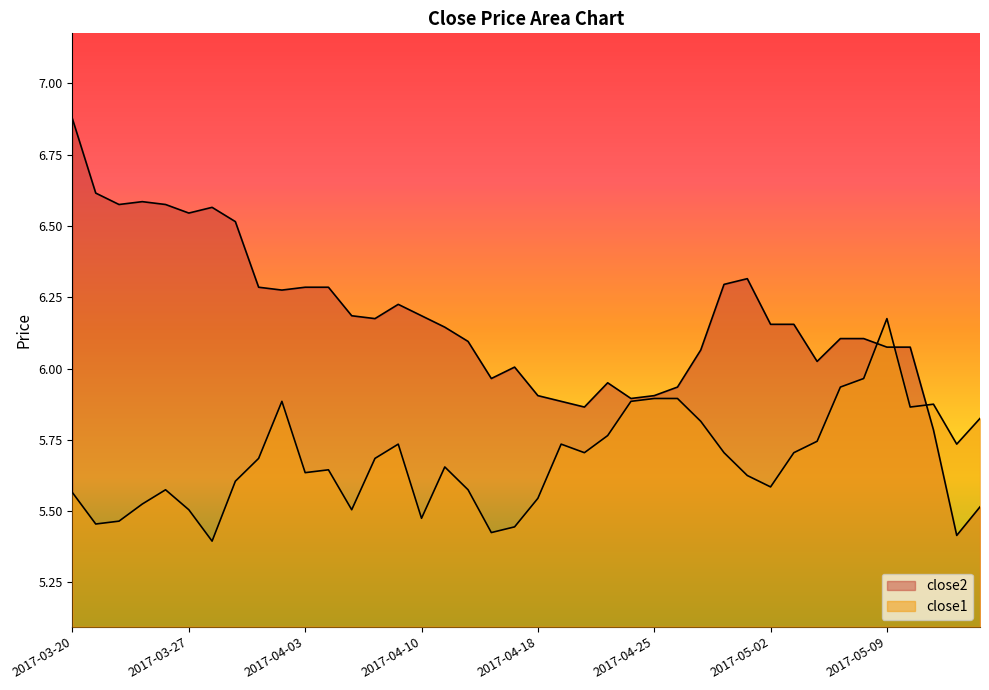

How many interior local valleys does the close2 series have?

9